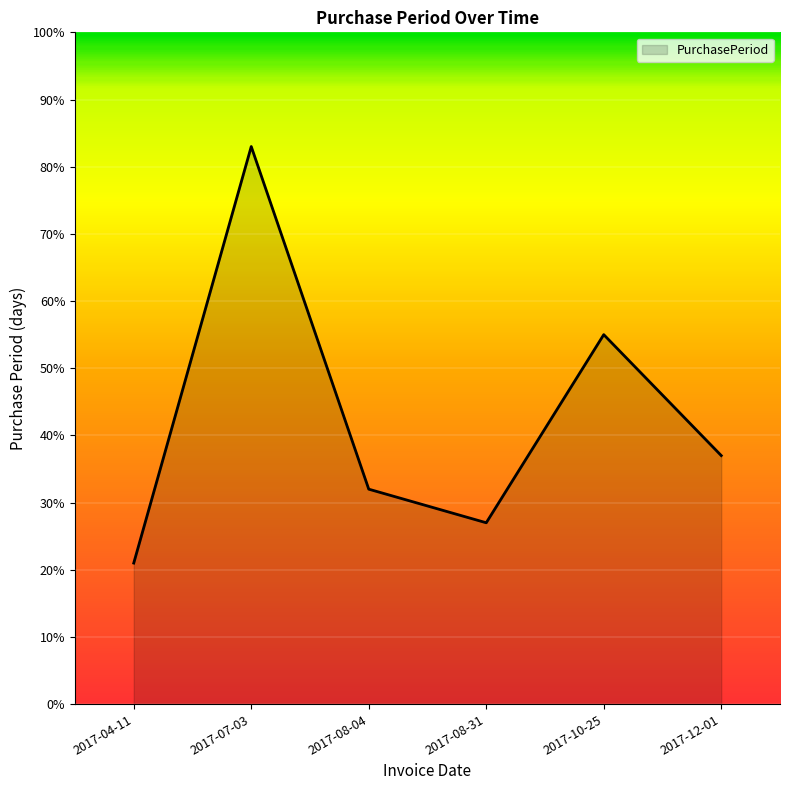

What position from the left is 2017-10-25?

5